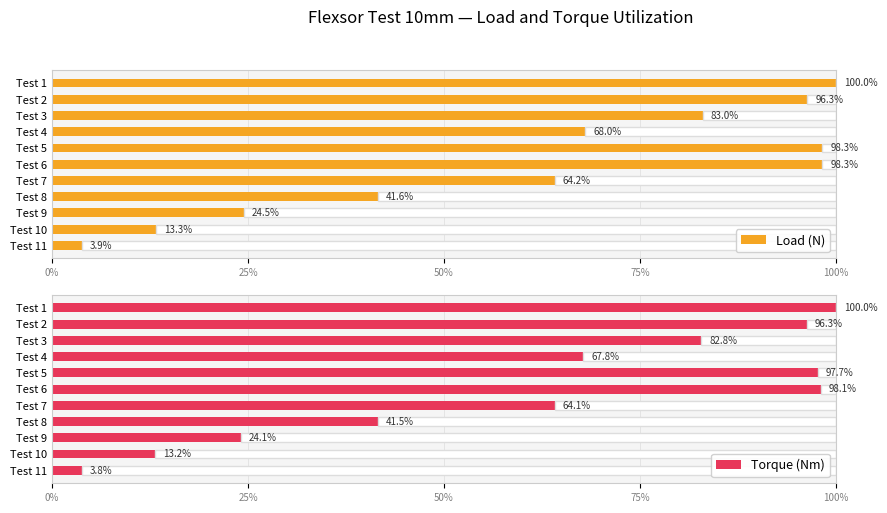

What is the sum of the Load (N) values at Test 6 and Test 1?

198.3